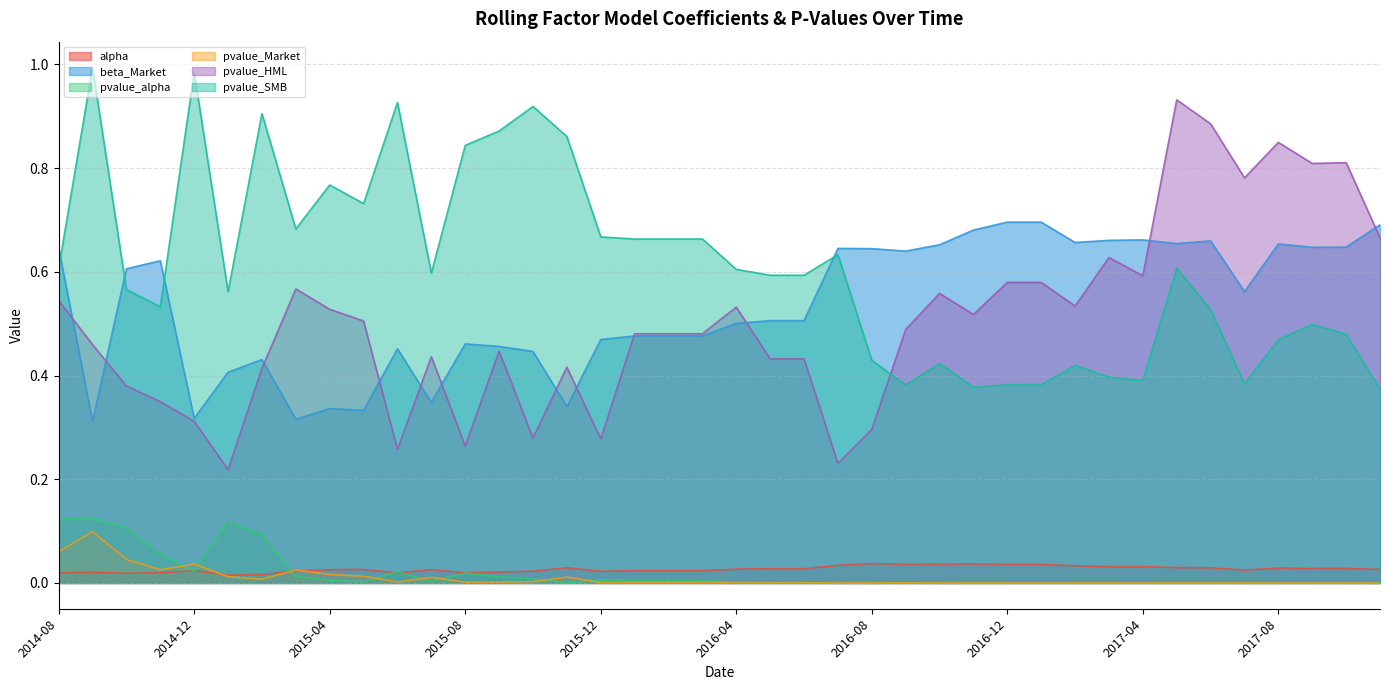

What is the difference between the second highest and minimum values in the pvalue_SMB series?

0.6